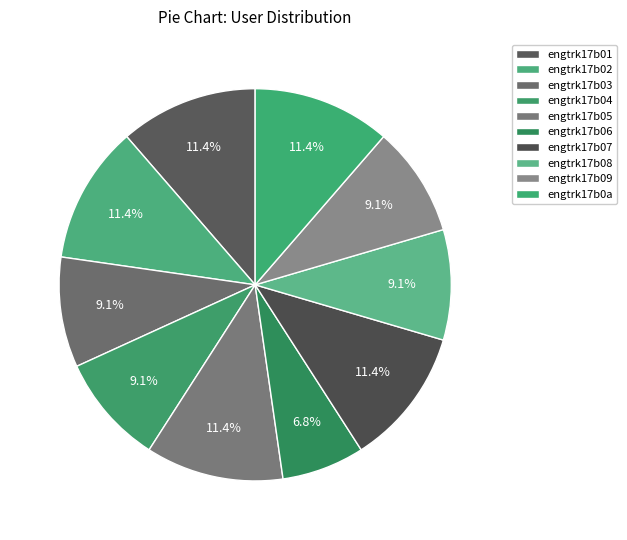

Is there a majority slice in this chart?

No